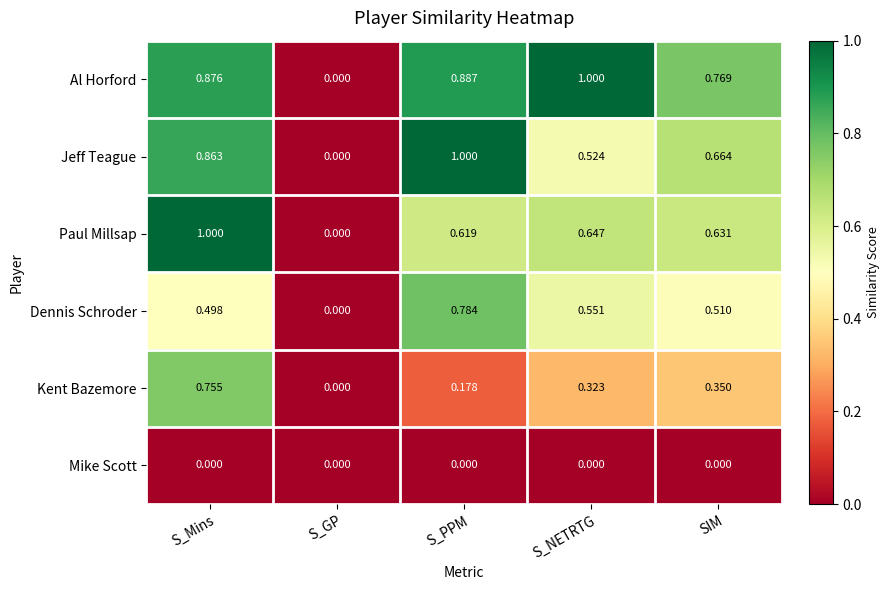

Which series has the largest total across all categories?

Al Horford